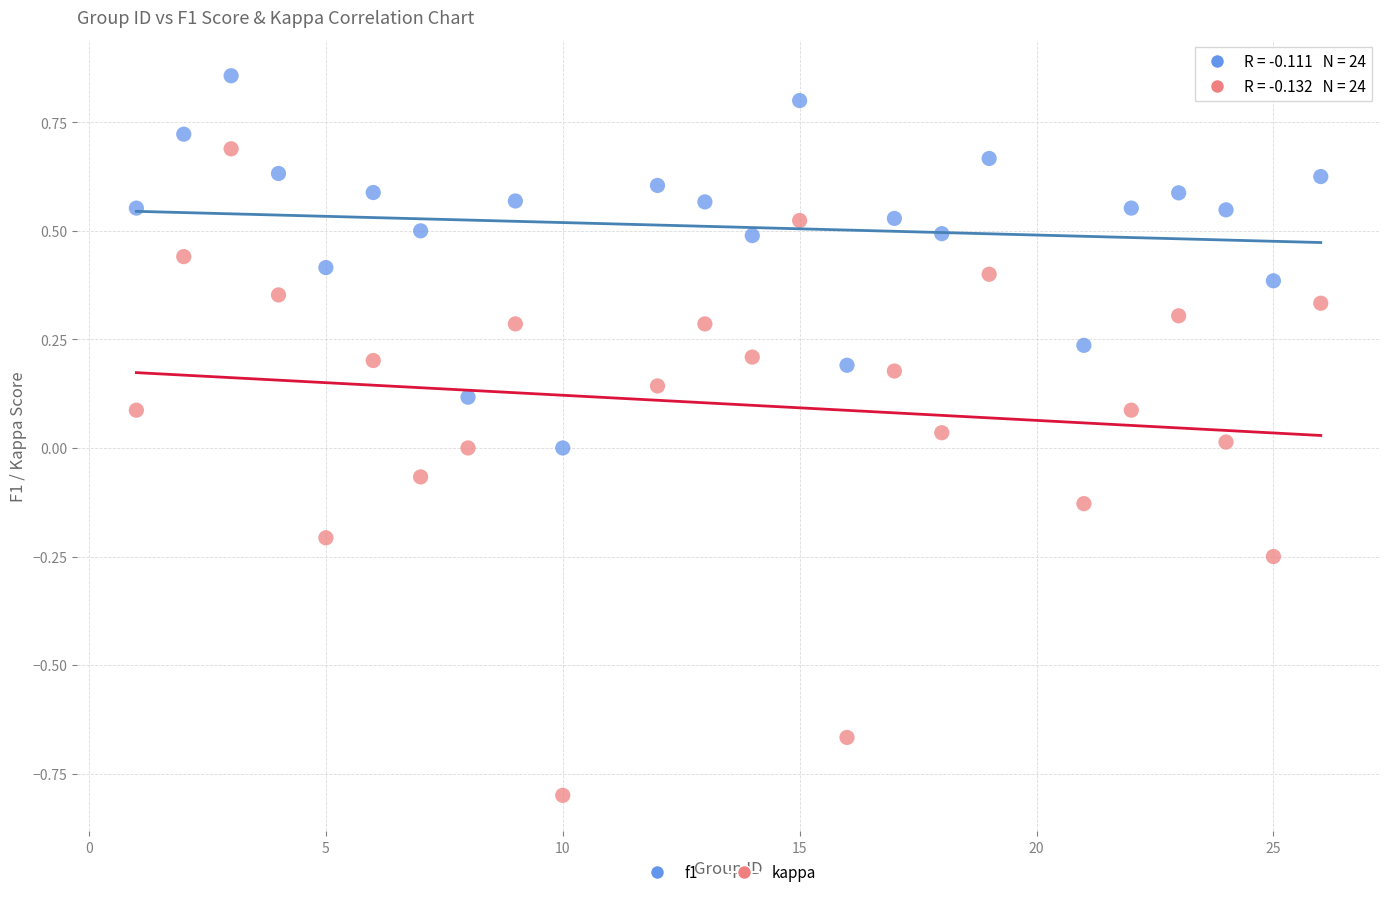

Which series has the widest spread of Y values?

kappa